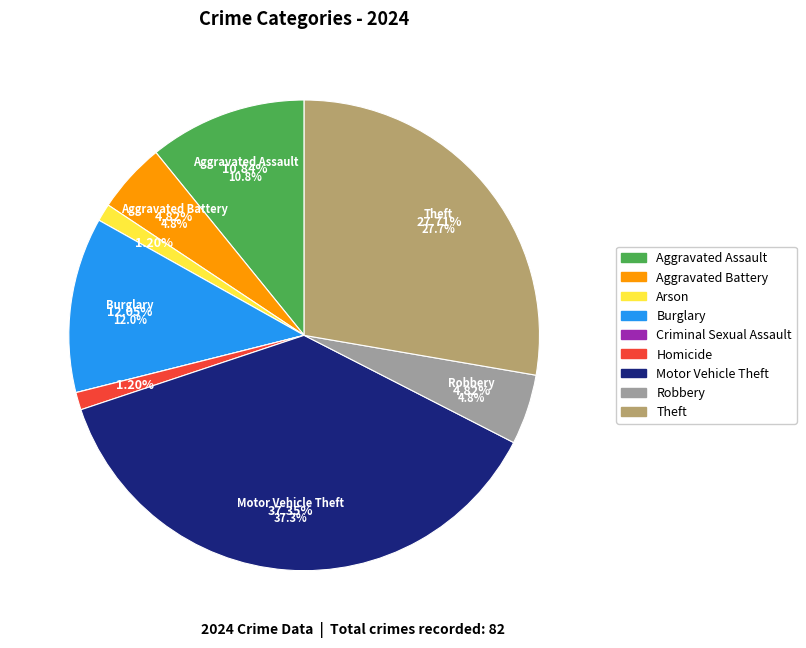

Rank the categories by value from lowest to highest.

Criminal Sexual Assault, Arson, Homicide, Aggravated Battery, Robbery, Aggravated Assault, Burglary, Theft, Motor Vehicle Theft